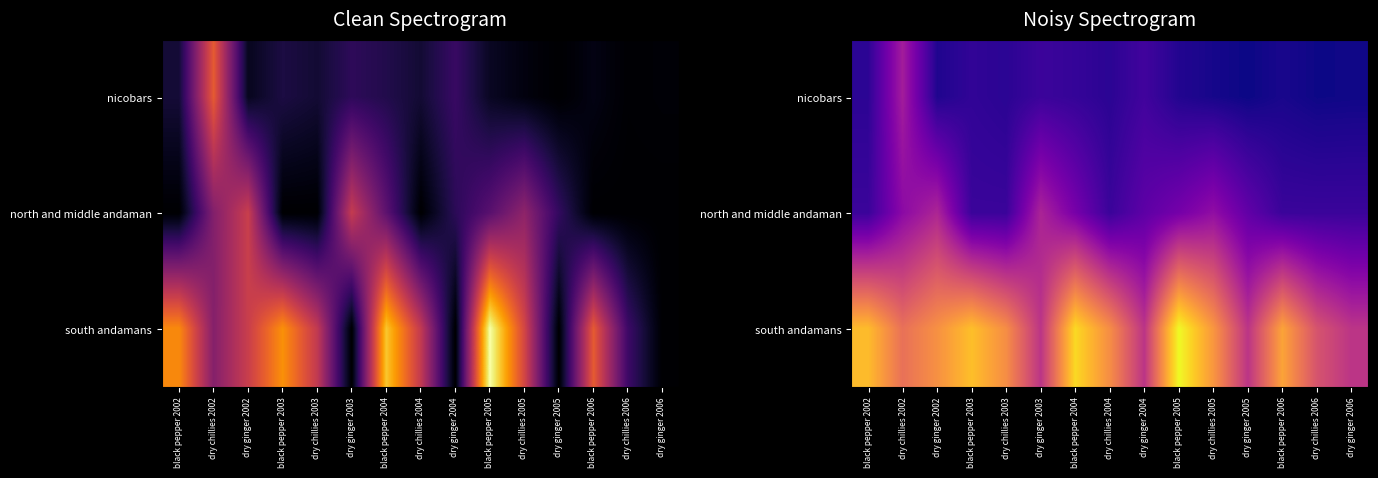

At dry chillies 2003, list the series in order from largest to smallest.

south andamans, north and middle andaman, nicobars